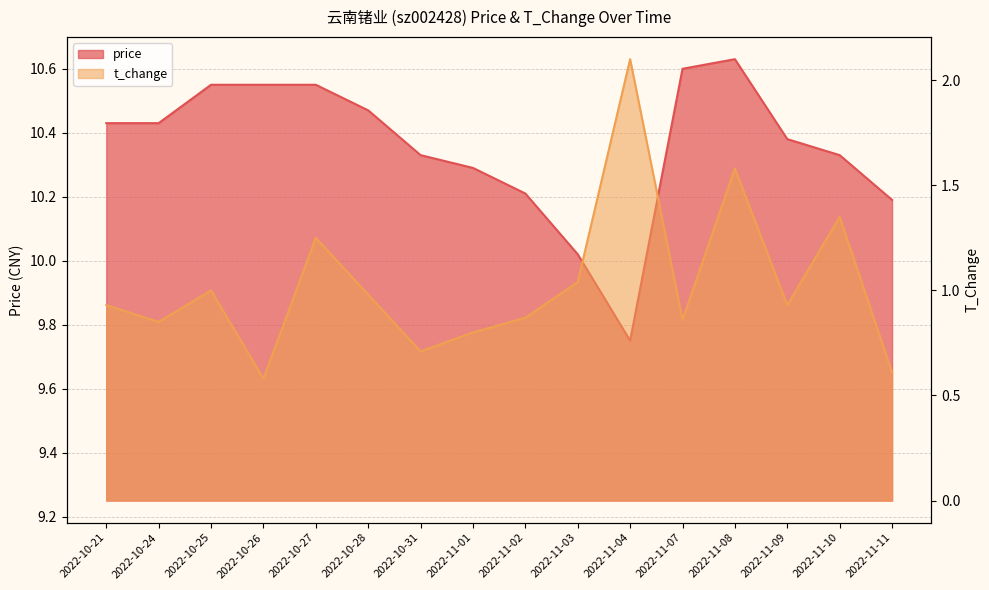

List the series in order of their overall mean, highest first.

price, t_change